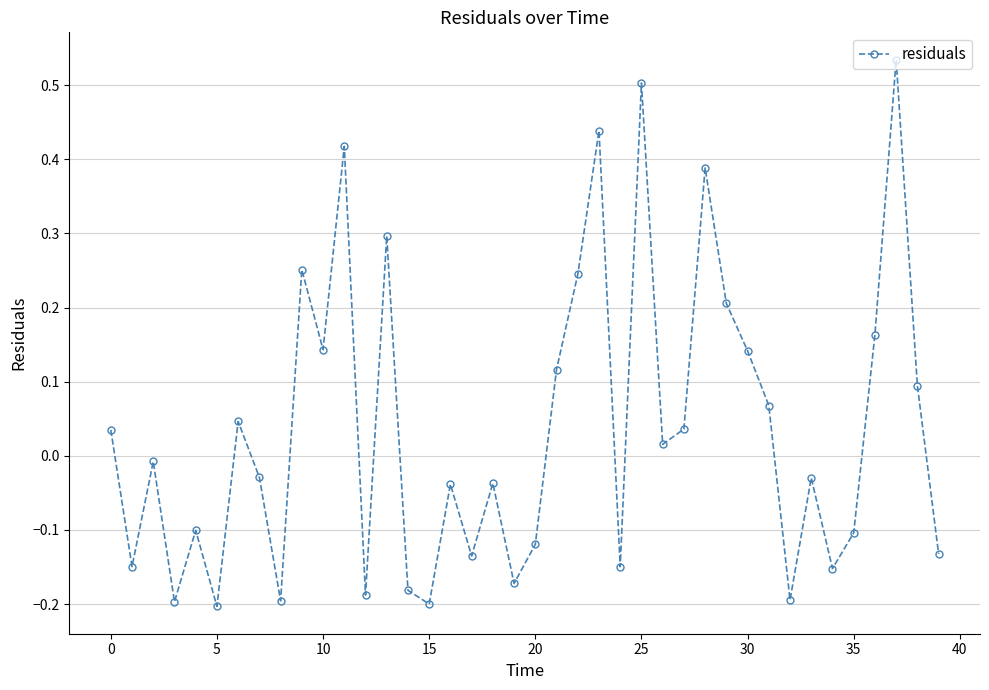

How many interior local peaks (higher than both neighbors) does the data have?

13